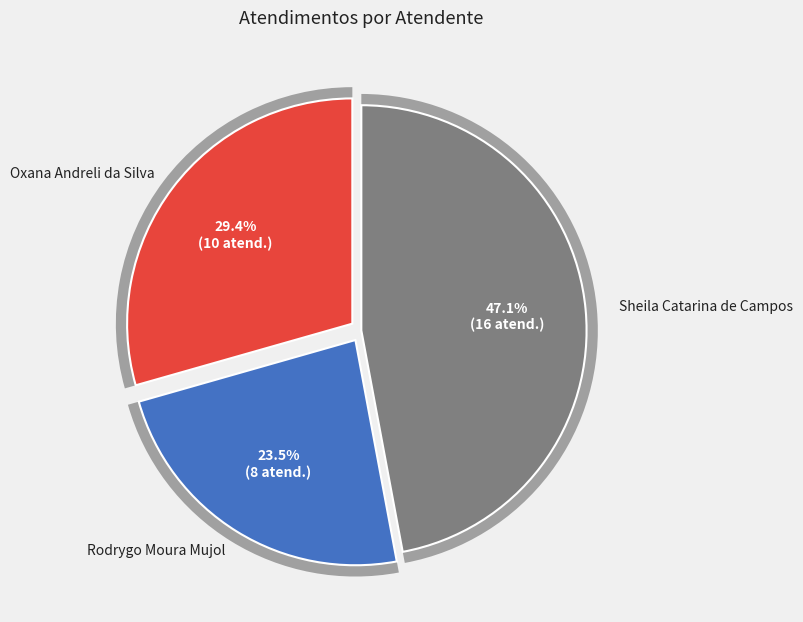

Count the number of slices in the pie.

3